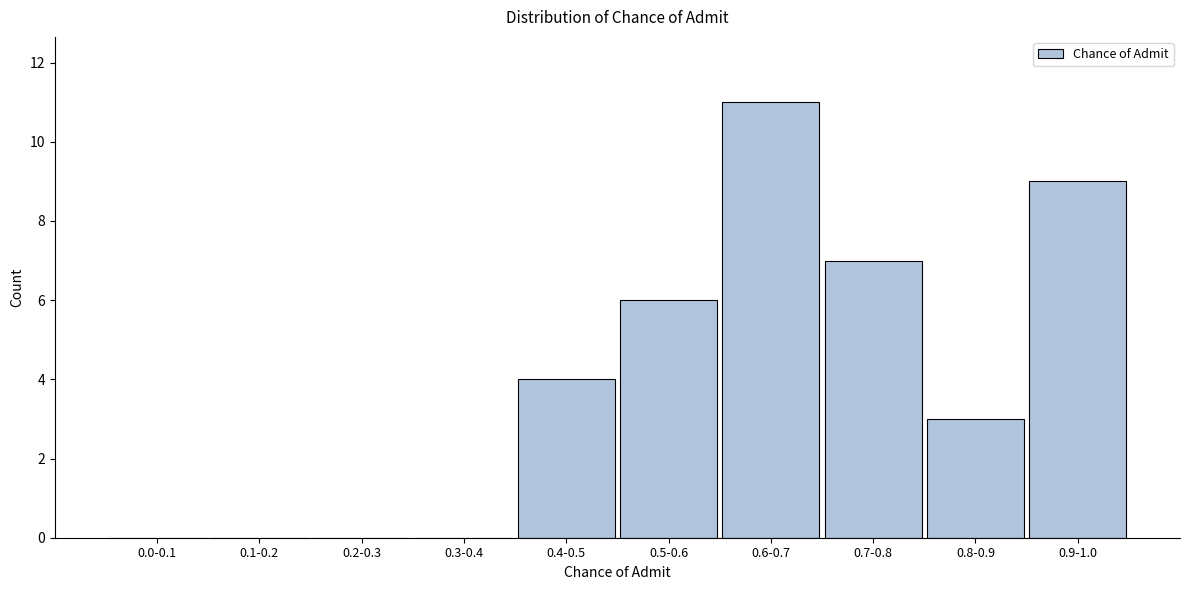

Reading left to right, transcribe all the data shown in this chart.

0.0-0.1=0	0.1-0.2=0	0.2-0.3=0	0.3-0.4=0	0.4-0.5=4	0.5-0.6=6	0.6-0.7=11	0.7-0.8=7	0.8-0.9=3	0.9-1.0=9